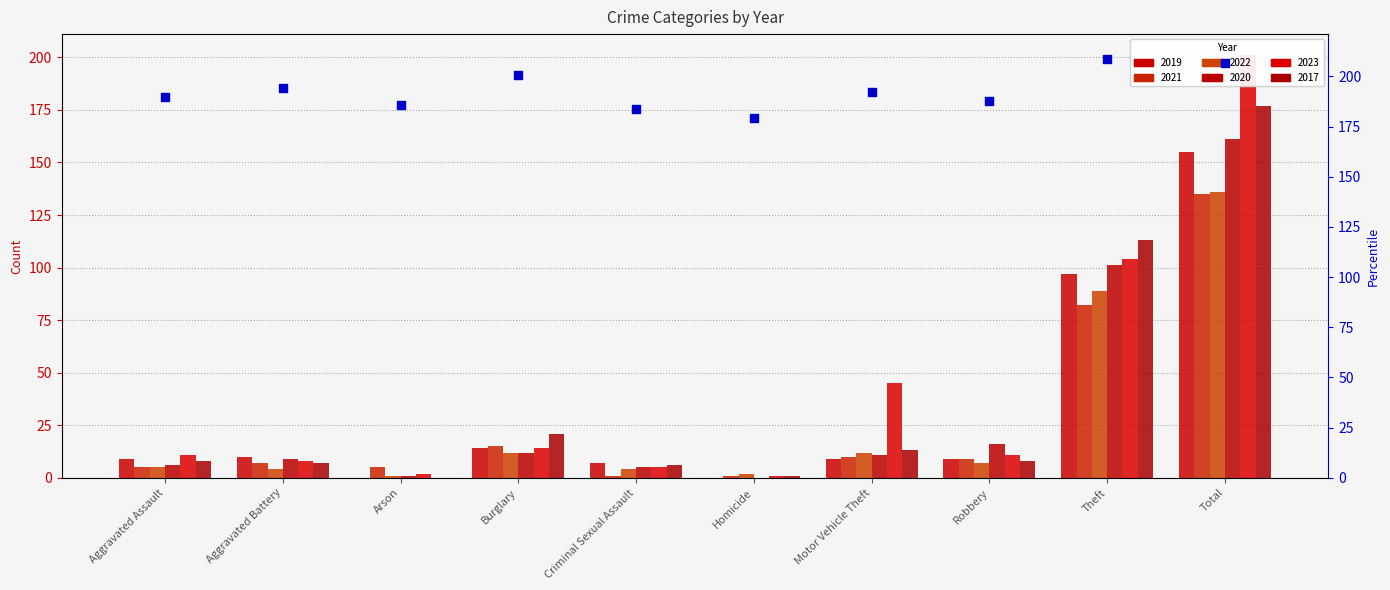

What is the change in value from Aggravated Battery to Homicide?

-14.8